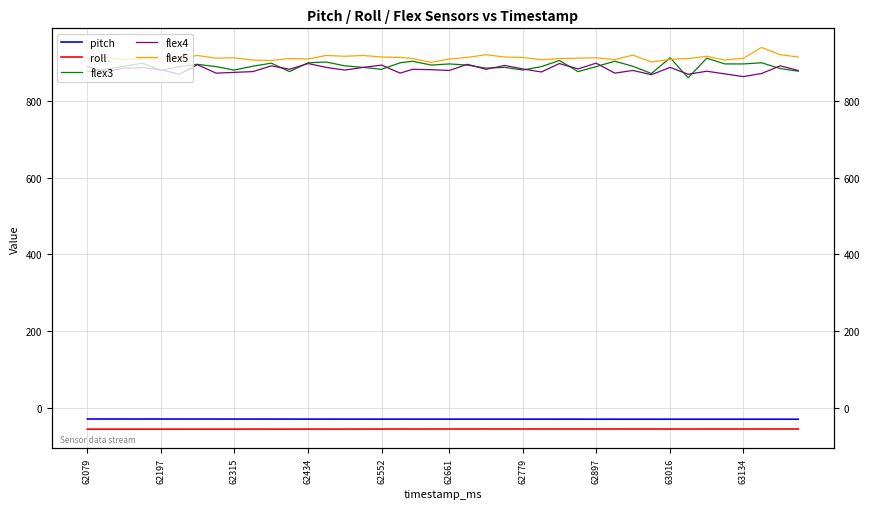

Does the chart display data point markers on the line(s)?

No